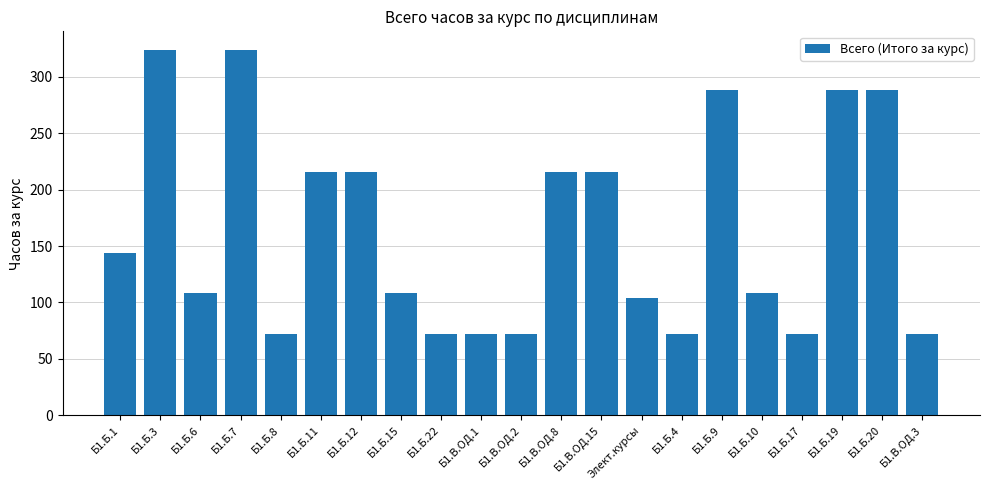

How many values are below 108?

8